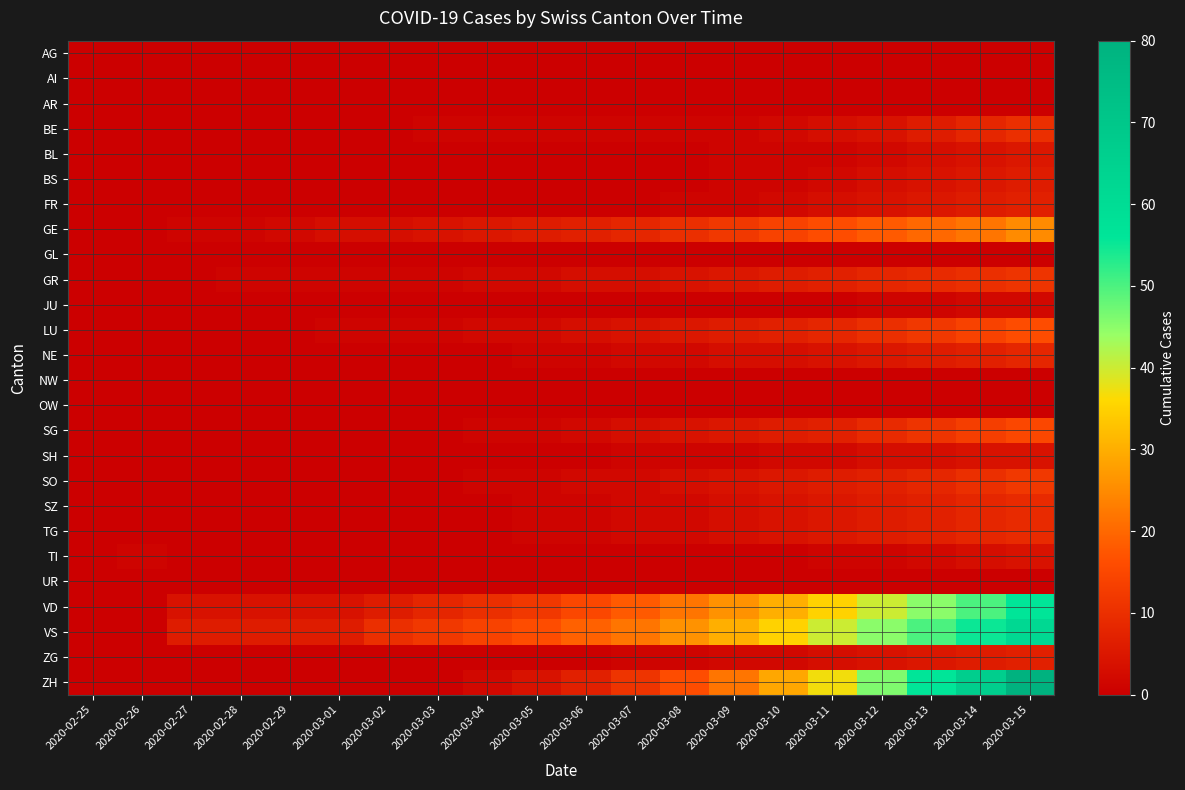

Rank the series at 2020-03-07 from lowest to highest value.

AG, AI, AR, BL, BS, FR, GL, JU, NW, OW, TI, UR, BE, SH, ZG, NE, SO, SZ, TG, GR, SG, LU, GE, ZH, VD, VS